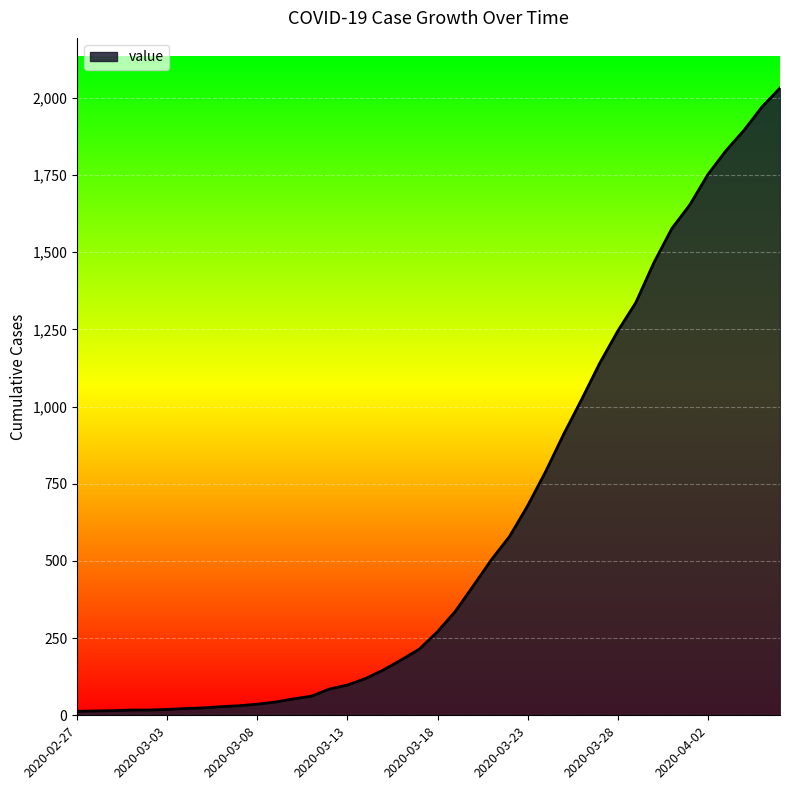

What is the greatest value displayed?

2032